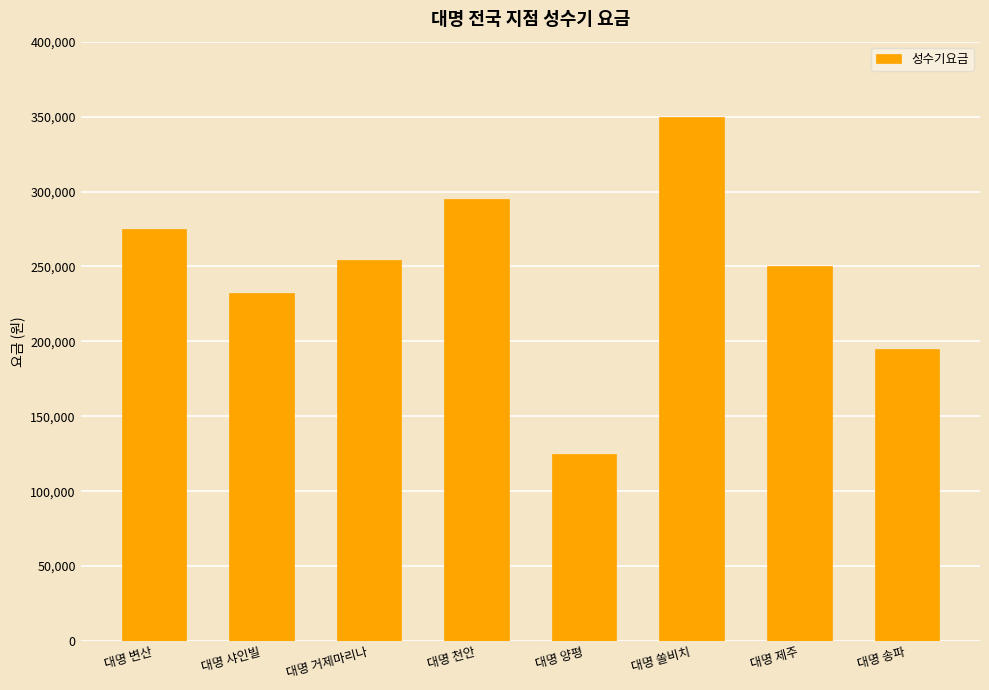

What is the value of the 6th bar from the left?

350000